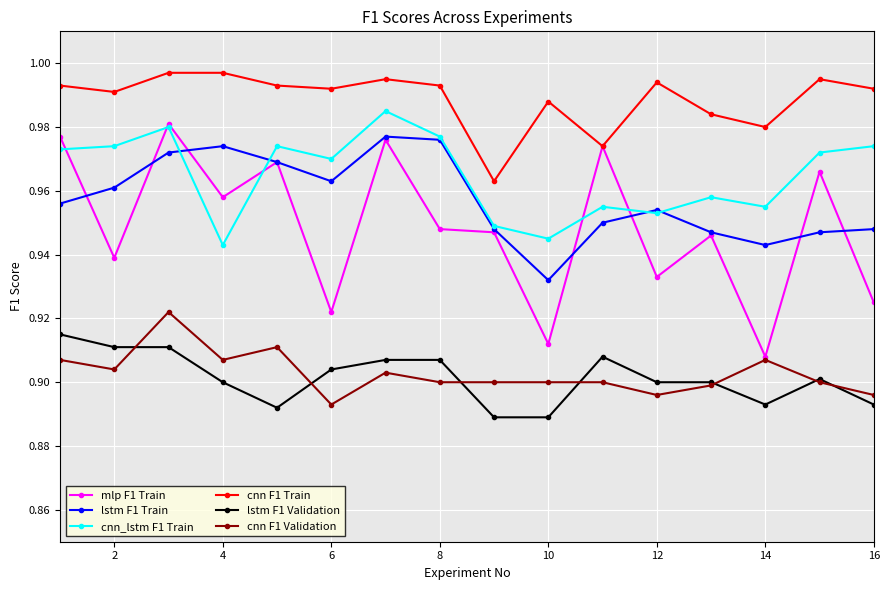

Which series has the largest range (max minus min)?

mlp F1 Train